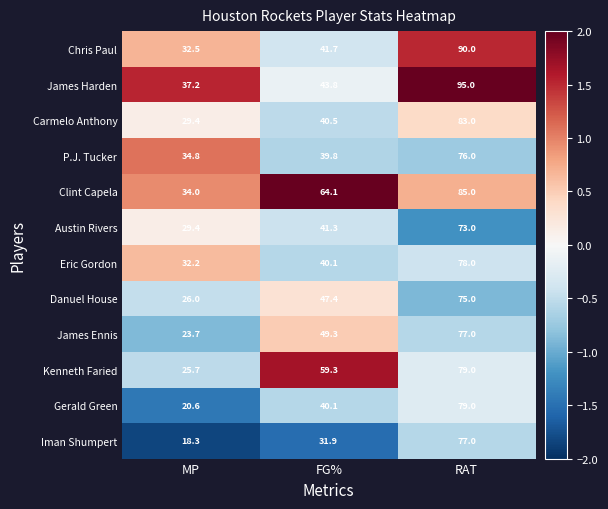

At which category is the sum across all series the highest?

RAT